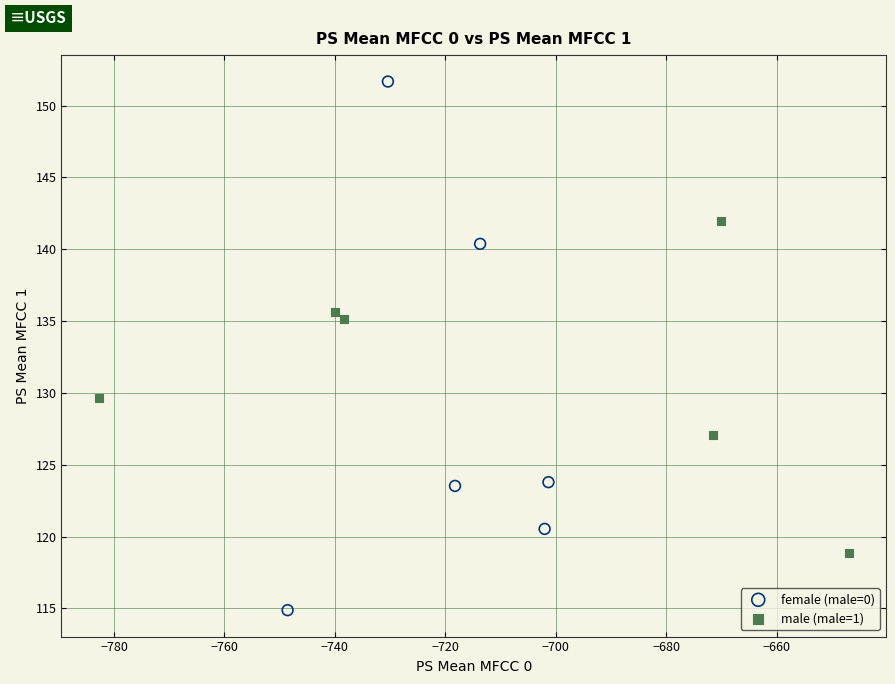

Which series reaches the minimum Y coordinate?

female (male=0)